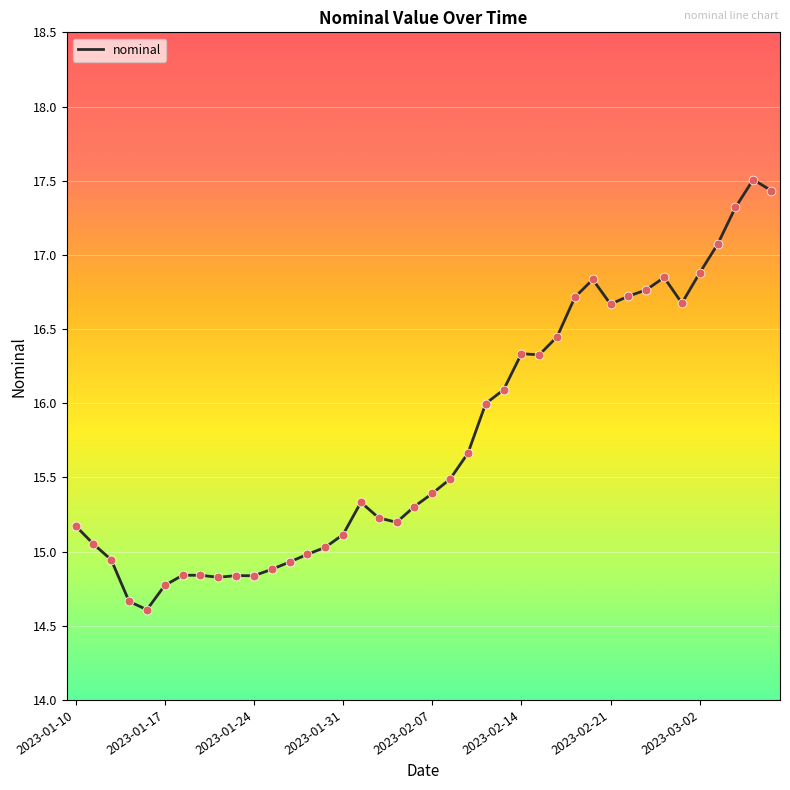

What is the minimum value shown in the chart?

14.6